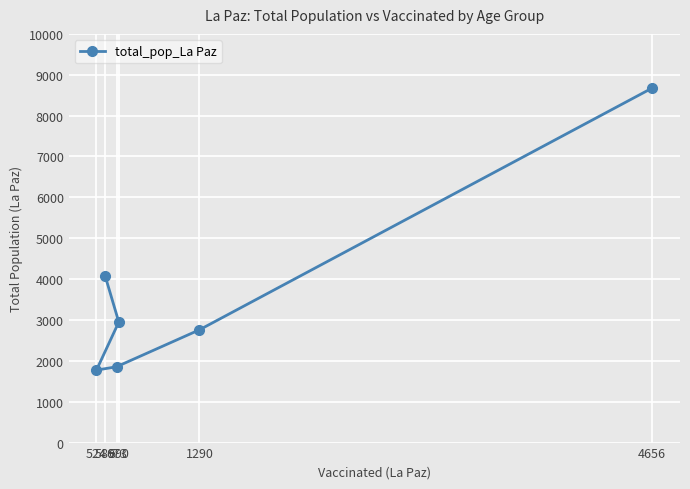

What is the approximate value at 524, to the nearest 10?

1770